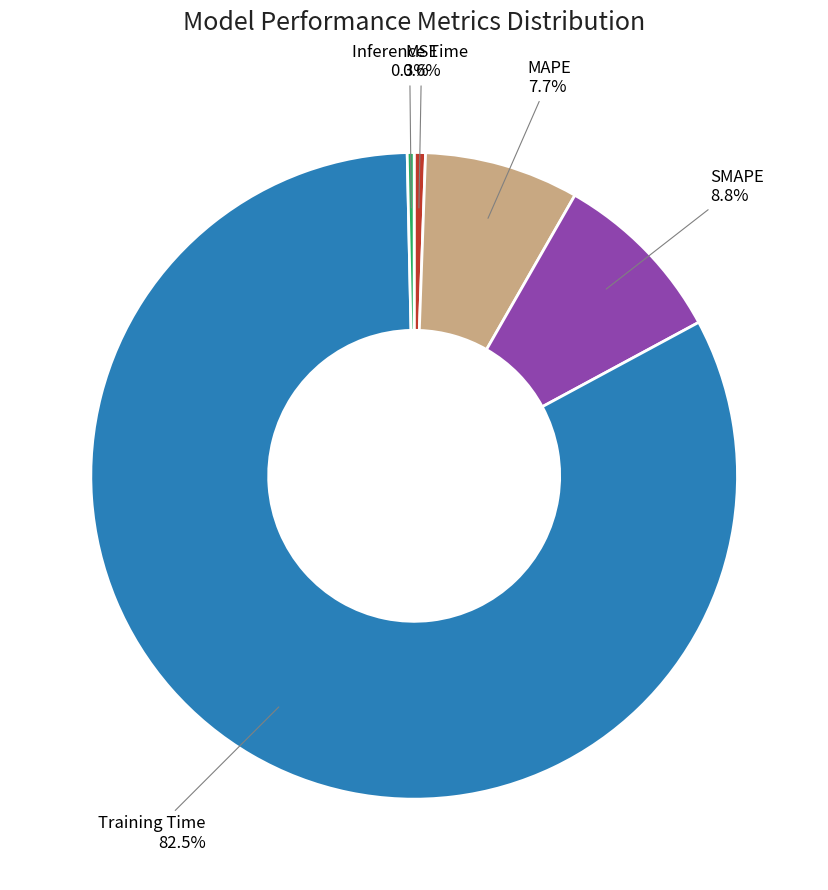

Is the sum of Inference Time and Training Time greater than half?

Yes